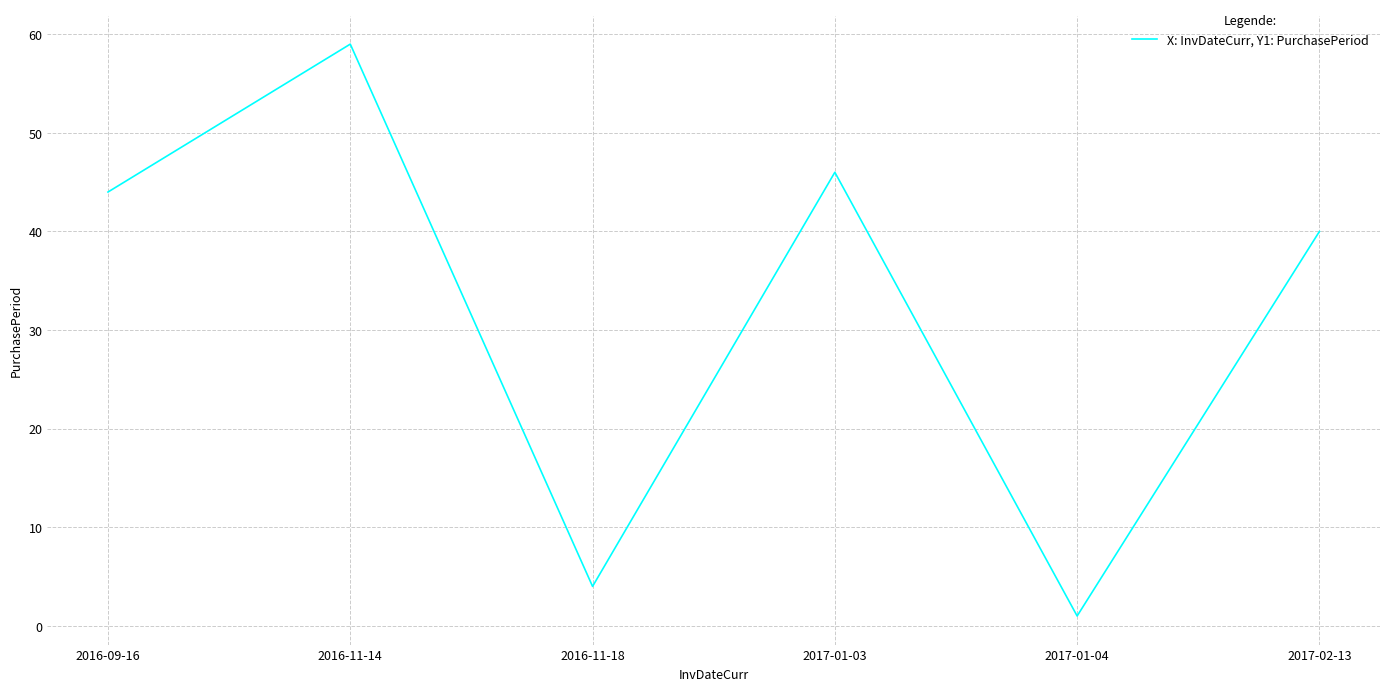

What is the smallest value displayed?

1